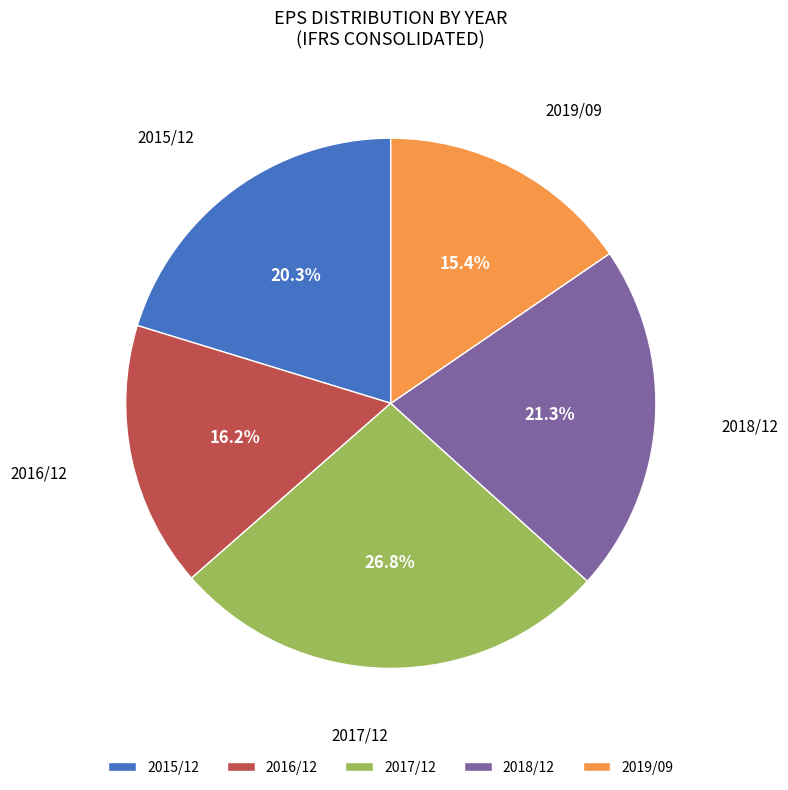

To the nearest percent, what is the difference between the largest and smallest slice percentages?

11%